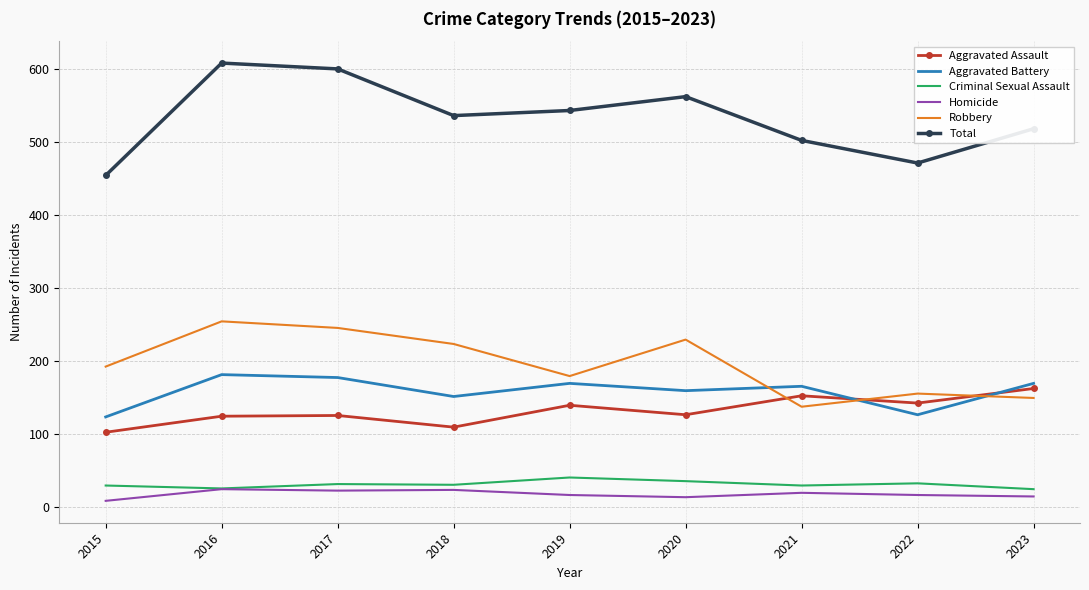

What is the sum of the Homicide values at 2022 and 2019?

32